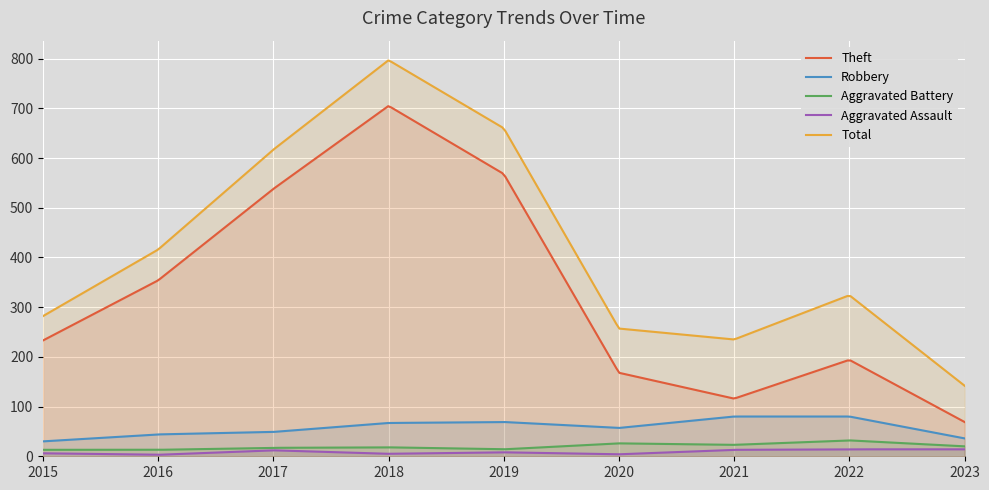

What is the sum of all Theft values?

104575.8